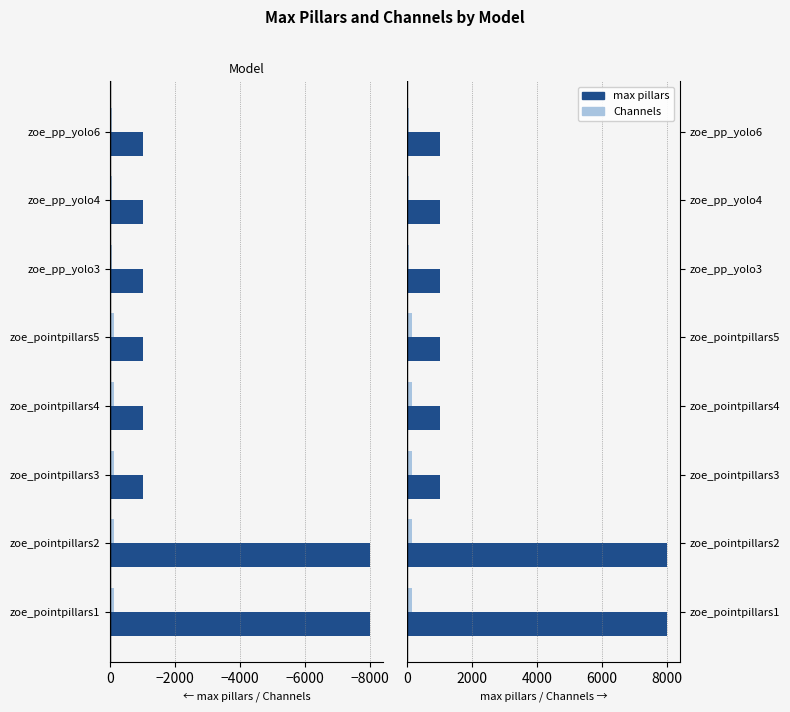

List the series in order of their overall mean, highest first.

max pillars, Channels